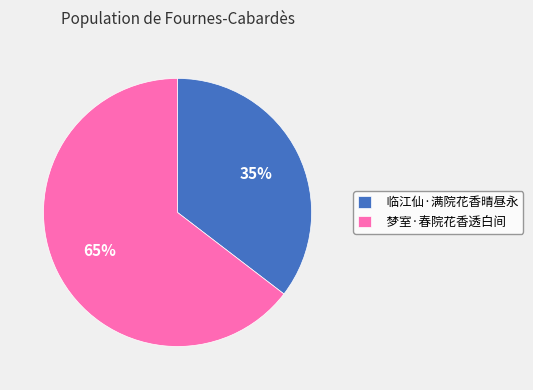

Between 临江仙·满院花香晴昼永 and 梦室·春院花香透白间, which is larger?

梦室·春院花香透白间